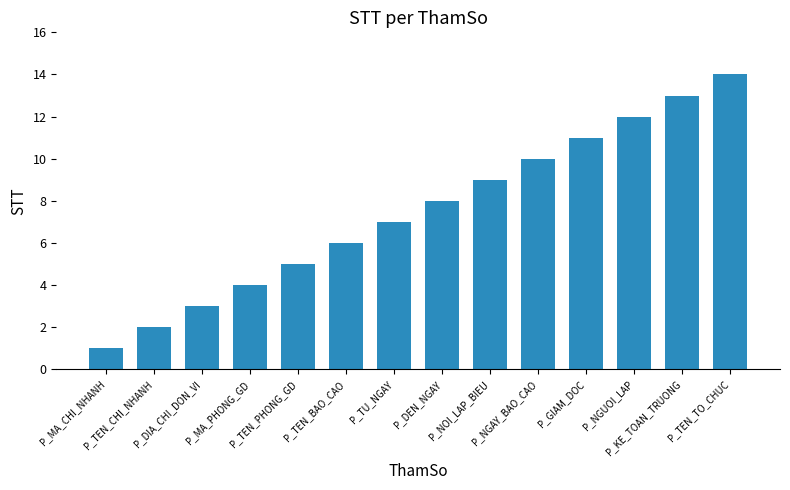

Which category has the highest value across all series?

P_TEN_TO_CHUC